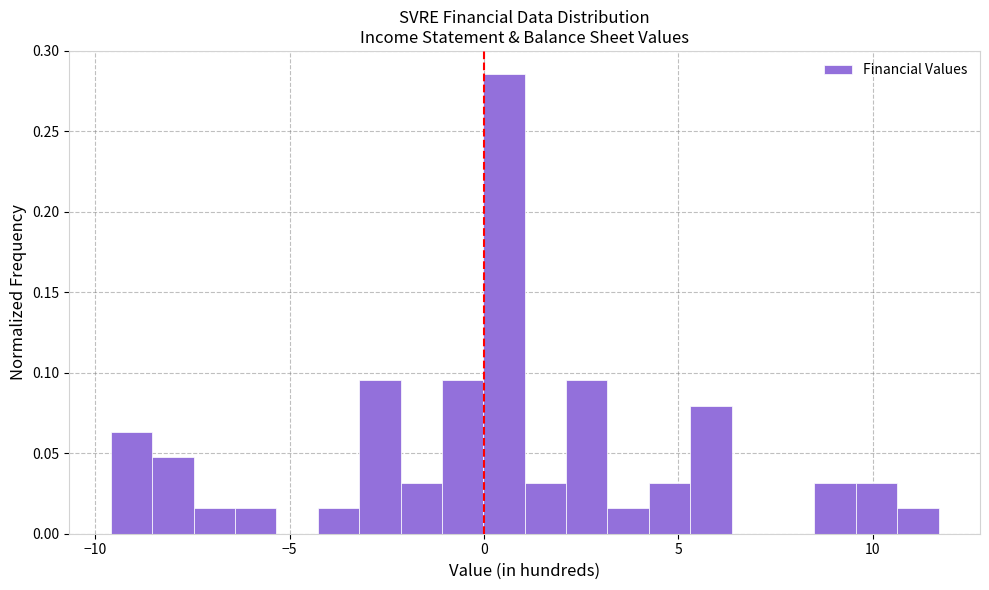

Read against the x-axis, roughly where is the centre of the tallest bar?

0.5